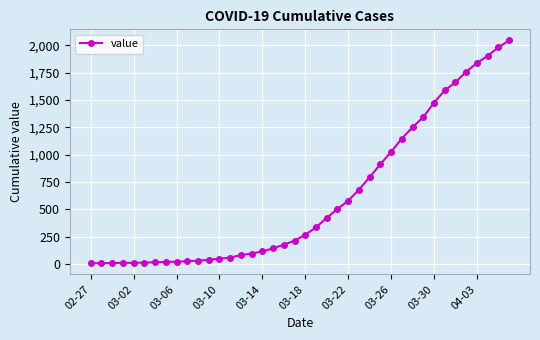

Count the number of categories in the chart.

40